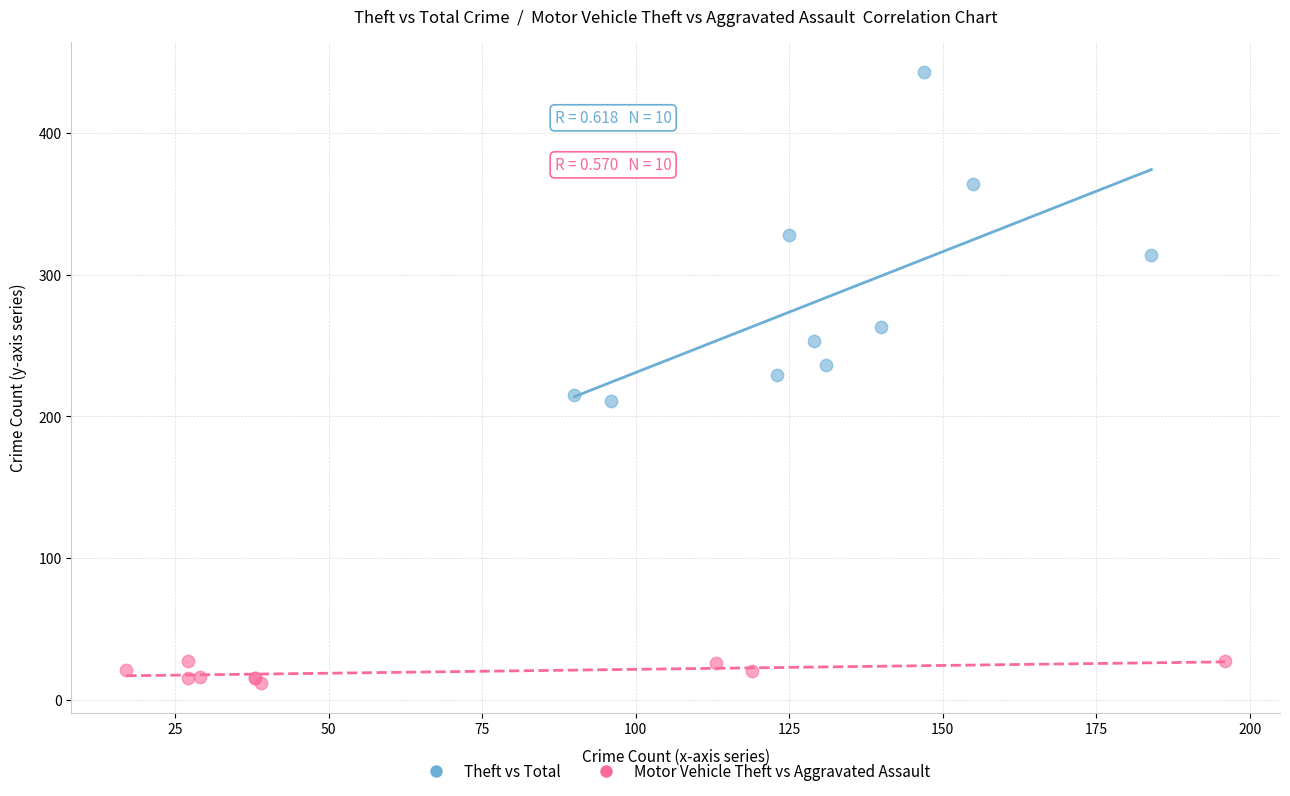

Which series reaches the maximum Y coordinate?

Theft vs Total